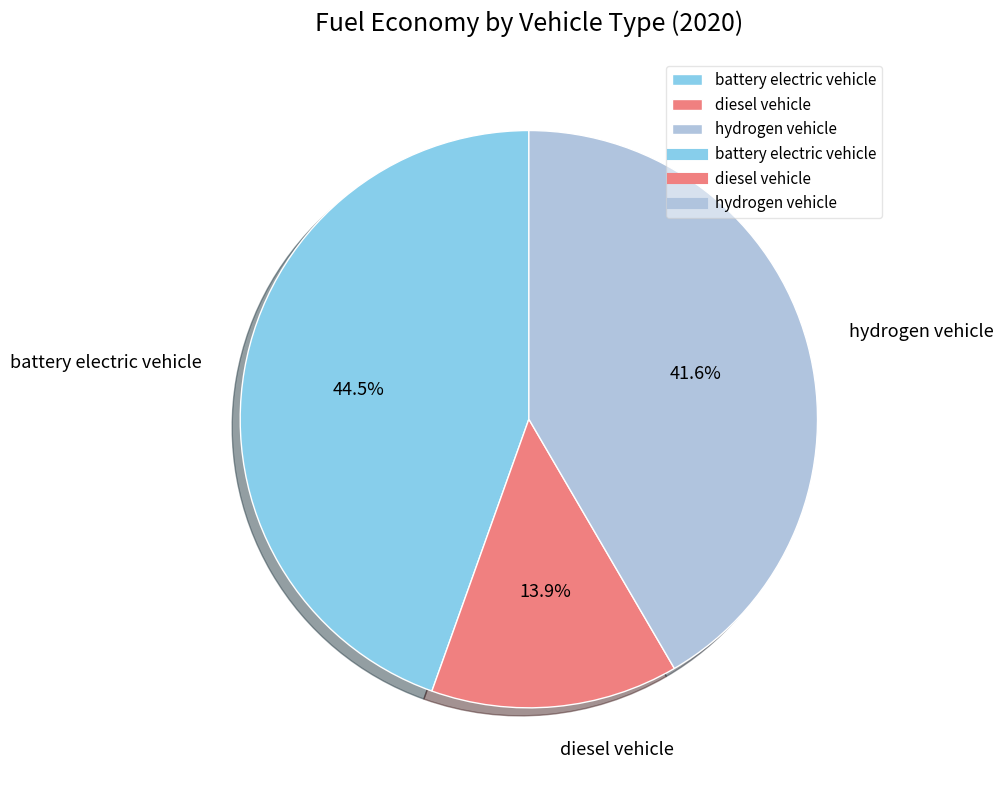

How many segments does this pie chart have?

3